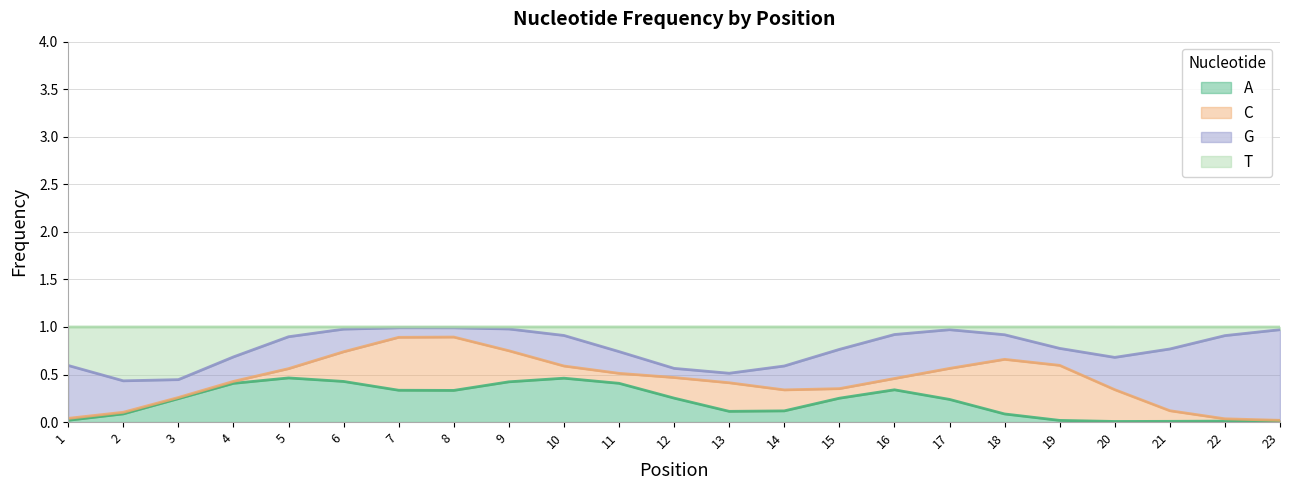

Does the chart have visible grid lines?

Yes